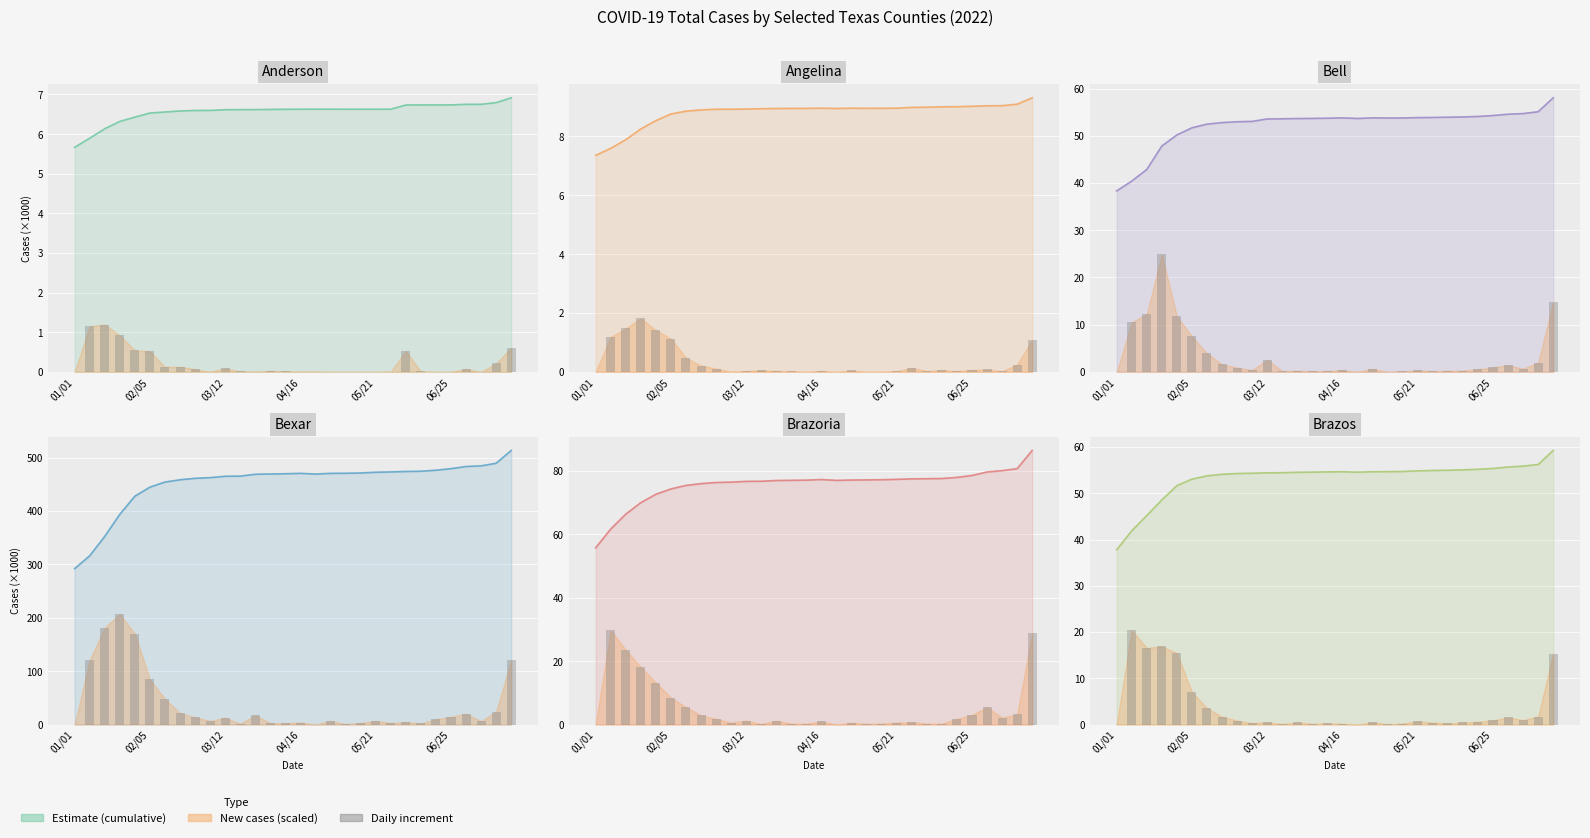

The Bexar series shows 166.9 at 01/08/2022. True or false?

False